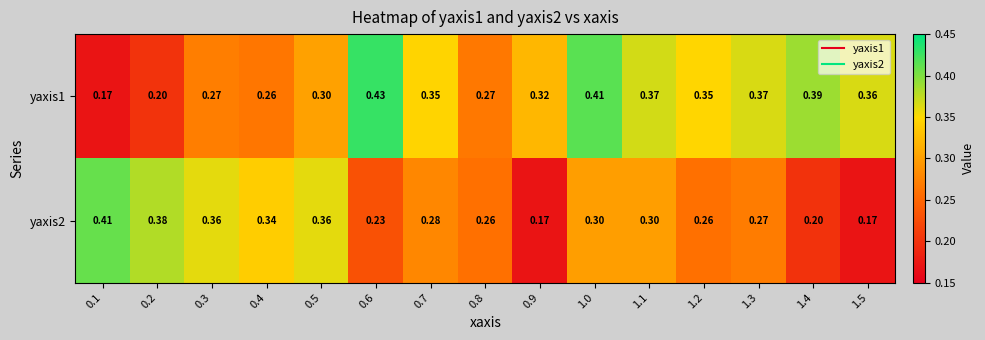

Which series has the largest range (max minus min)?

yaxis1